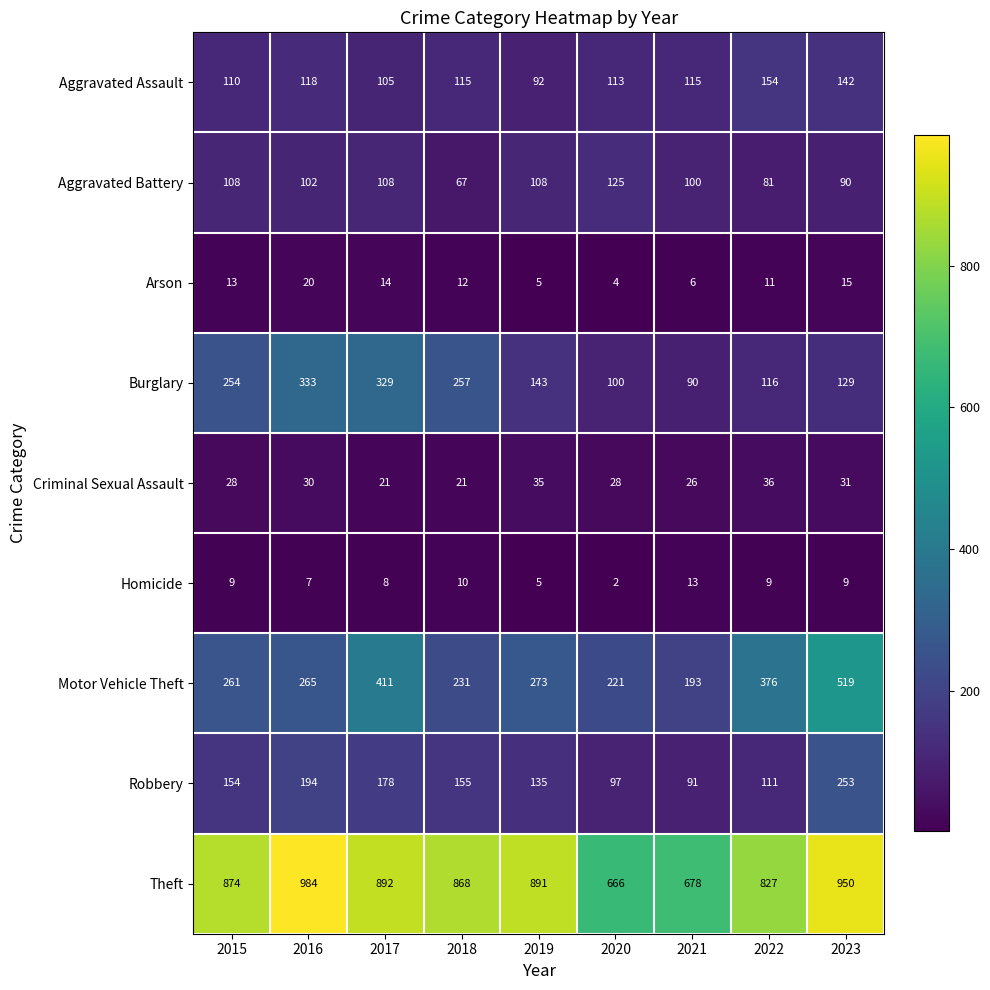

At which category is the sum across all series the highest?

2023